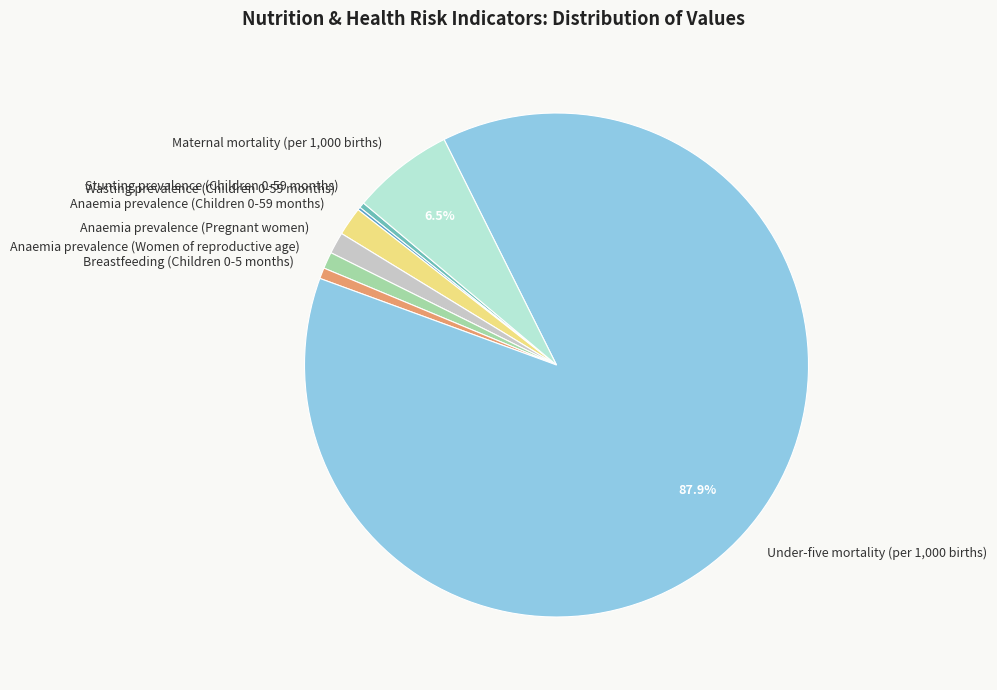

Which has a higher value, Maternal mortality (per 1,000 births) or Anaemia prevalence (Children 0-59 months)?

Maternal mortality (per 1,000 births)